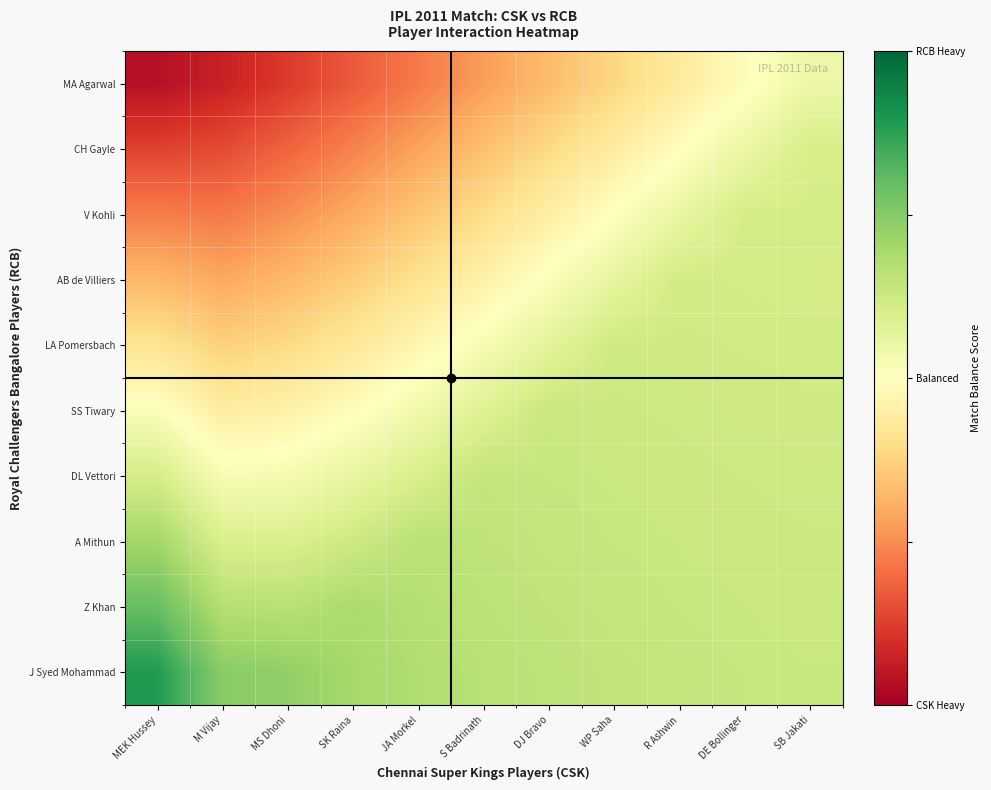

Which category has the highest value across all series?

MEK Hussey